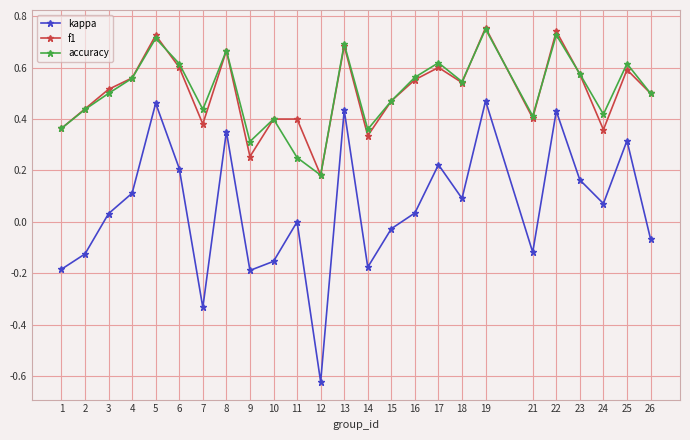

Is the value of f1 at 11 greater than the value of kappa at 25?

Yes